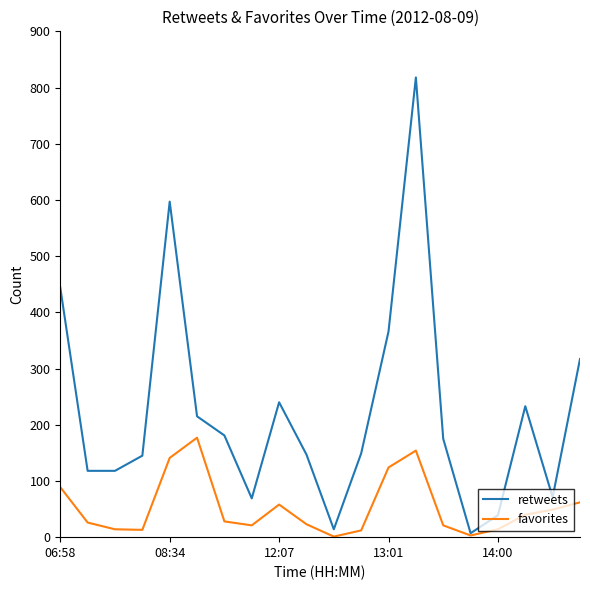

What is the difference between the maximum and minimum values in the retweets series?

811